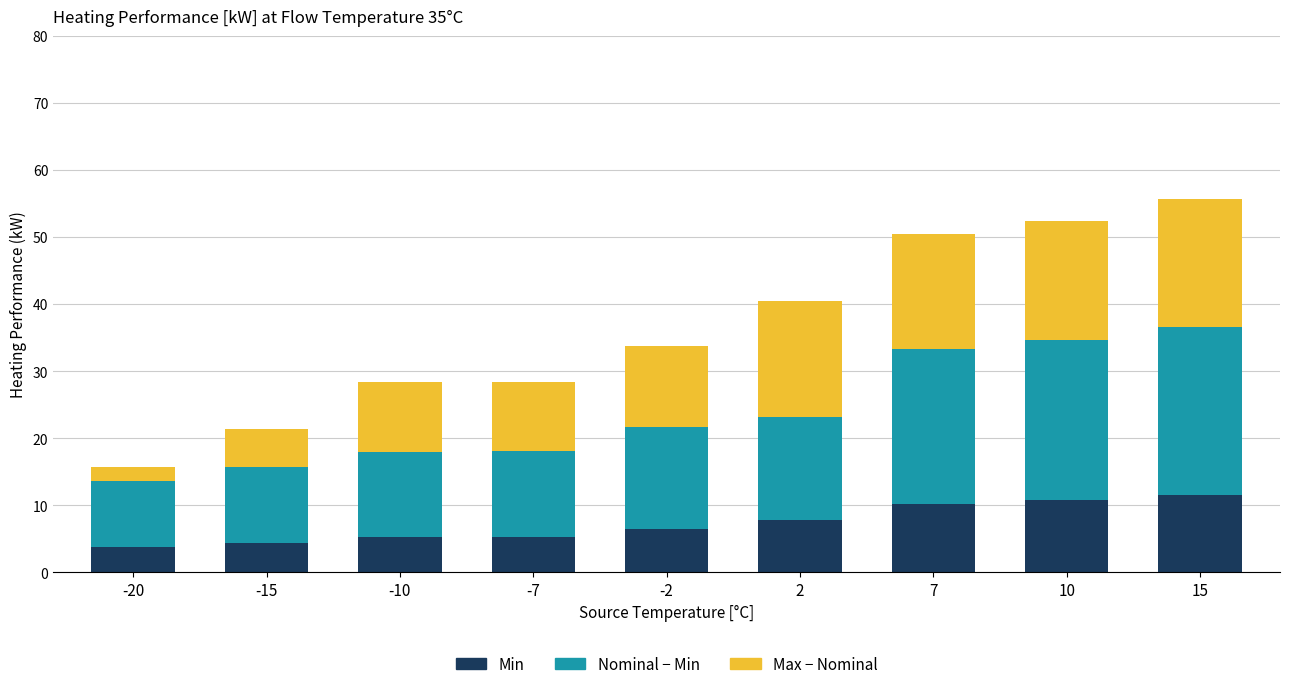

At which category is the sum across all series the highest?

15